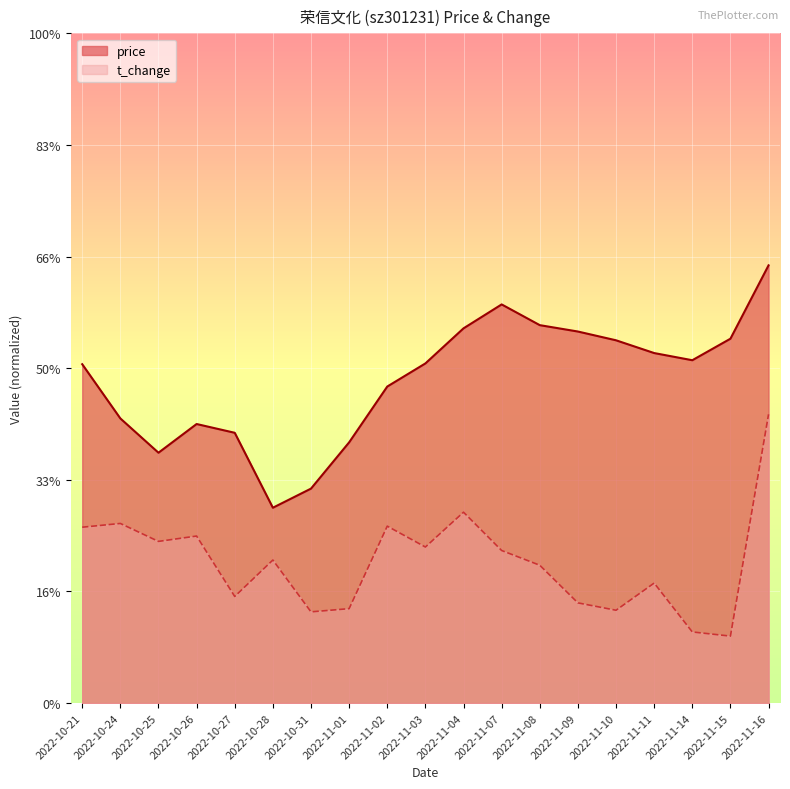

What is the value of the price point at the 9th from the left?

14.2